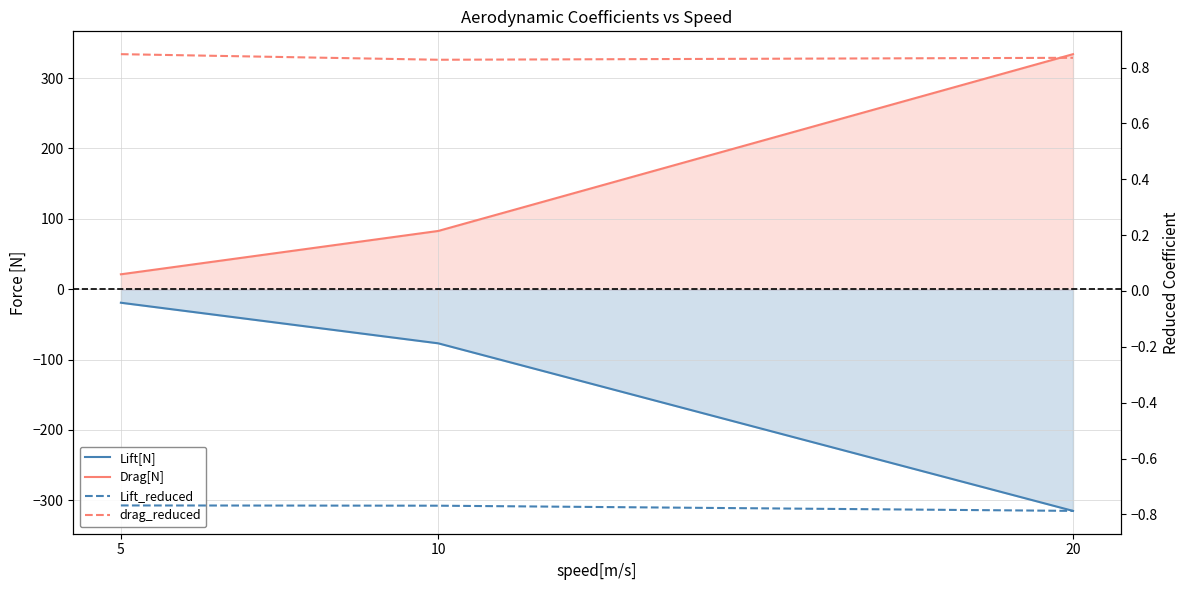

At 20, list the series in order from largest to smallest.

Drag[N], drag_reduced, Lift_reduced, Lift[N]